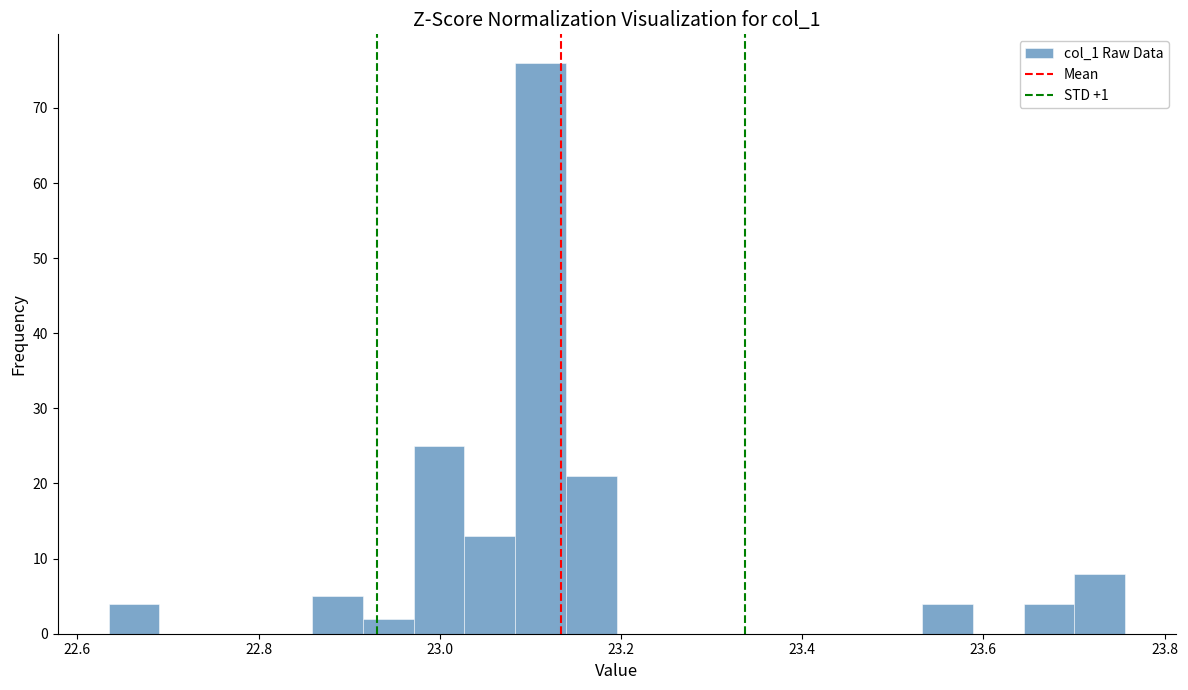

Around what value on the x-axis is the tallest bar? Give the approximate position of its centre, as read against the axis.

23.12